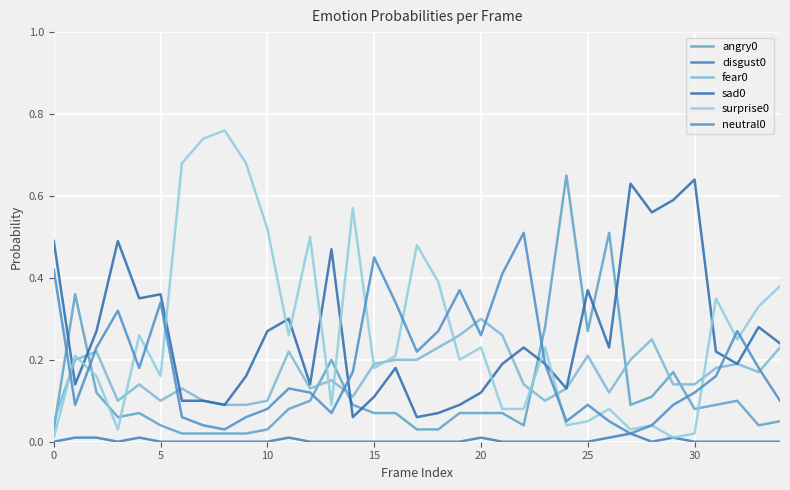

What is the sum of all sad0 values?

9.1